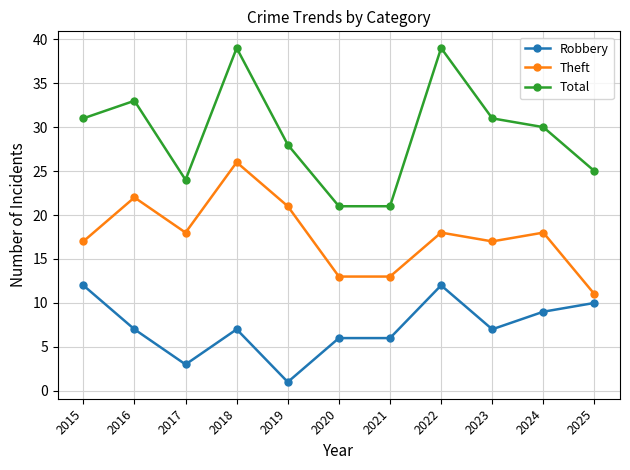

Reading right to left, transcribe all the data shown in this chart.

Robbery: 2025=10	2024=9	2023=7	2022=12	2021=6	2020=6	2019=1	2018=7	2017=3	2016=7	2015=12
Theft: 2025=11	2024=18	2023=17	2022=18	2021=13	2020=13	2019=21	2018=26	2017=18	2016=22	2015=17
Total: 2025=25	2024=30	2023=31	2022=39	2021=21	2020=21	2019=28	2018=39	2017=24	2016=33	2015=31